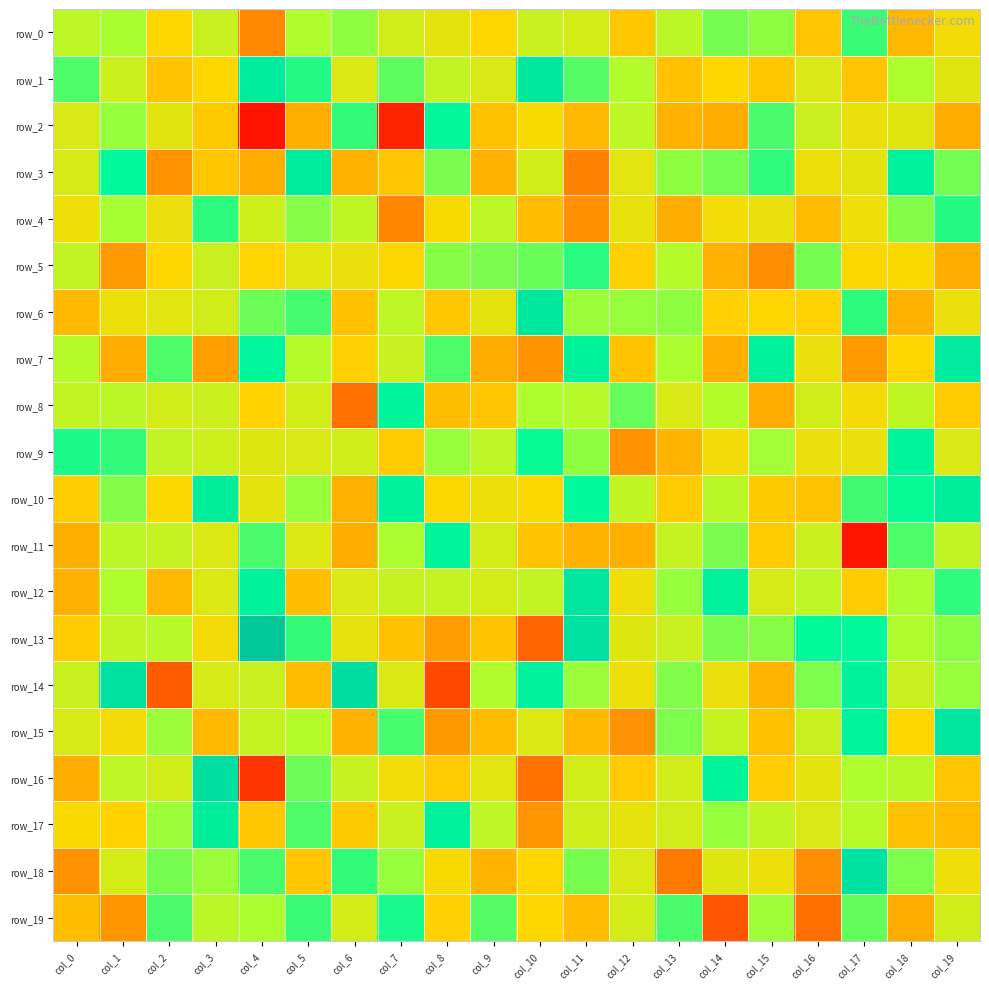

Is it true that row_12 equals 4.4 at col_19?

True